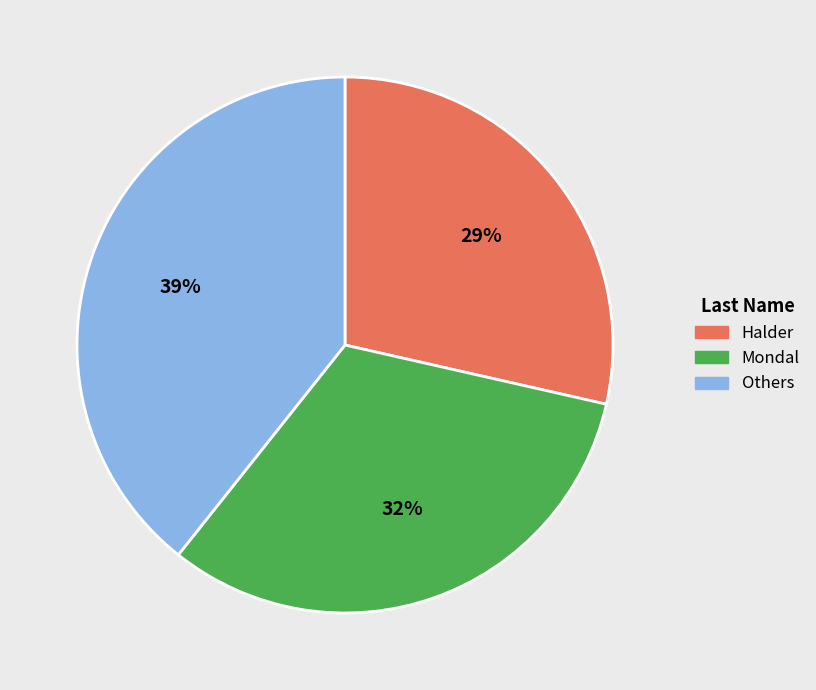

Combined, do Mondal and Others account for over 50%?

Yes